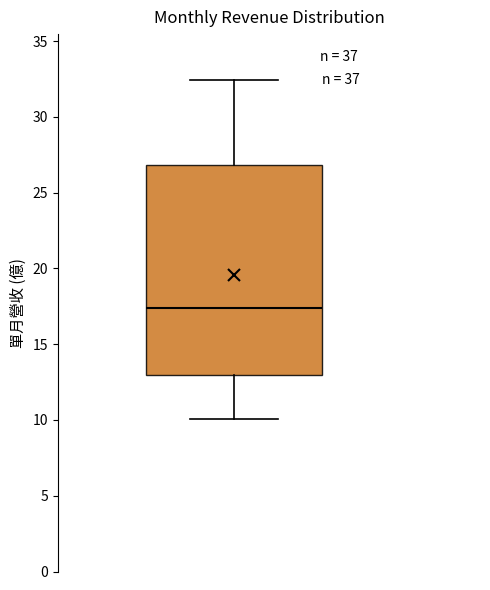

Where does the lower whisker of the box end on the y-axis? The values are not printed on the chart, so give them approximately, as read against the axis.

10.0